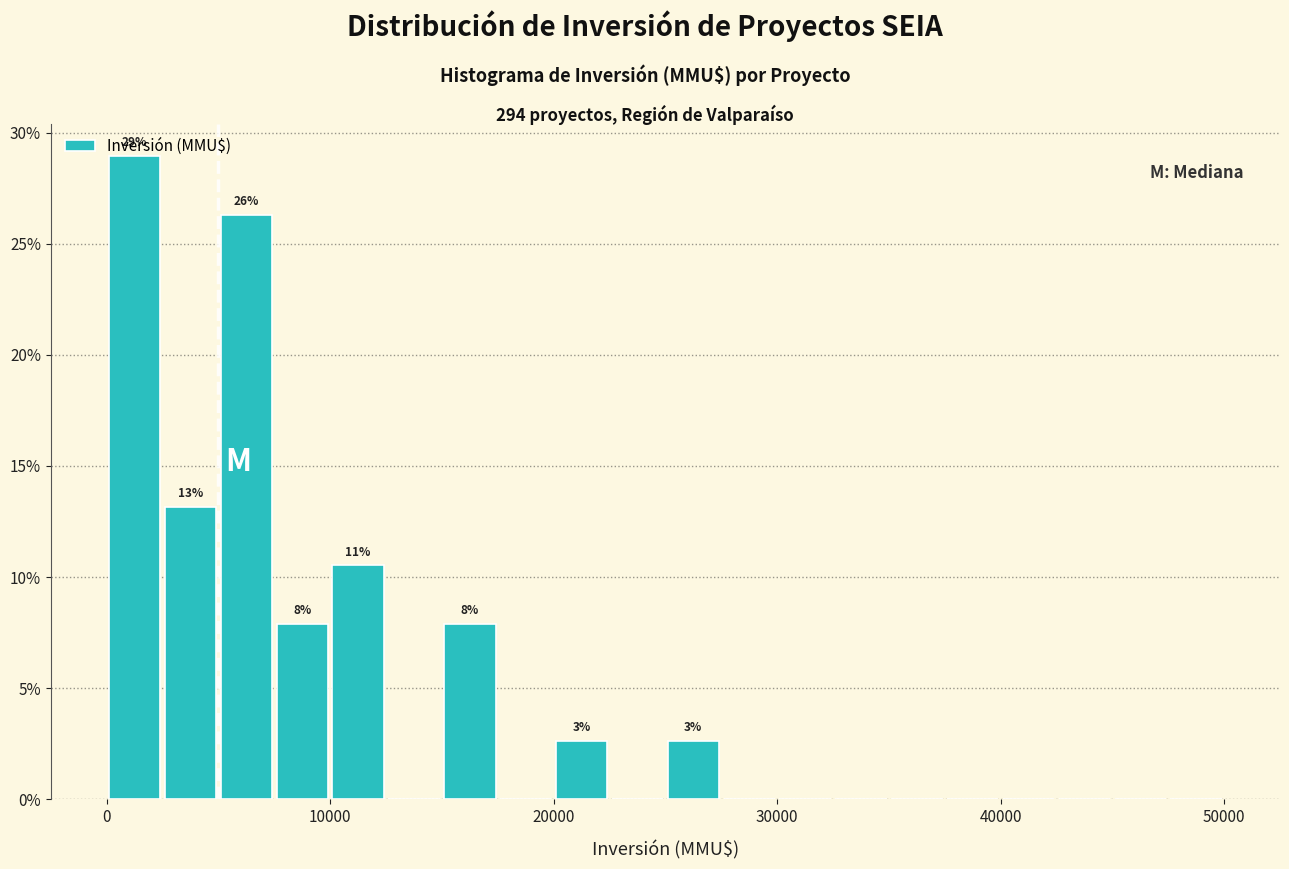

Read against the x-axis, roughly where is the centre of the tallest bar?

1000